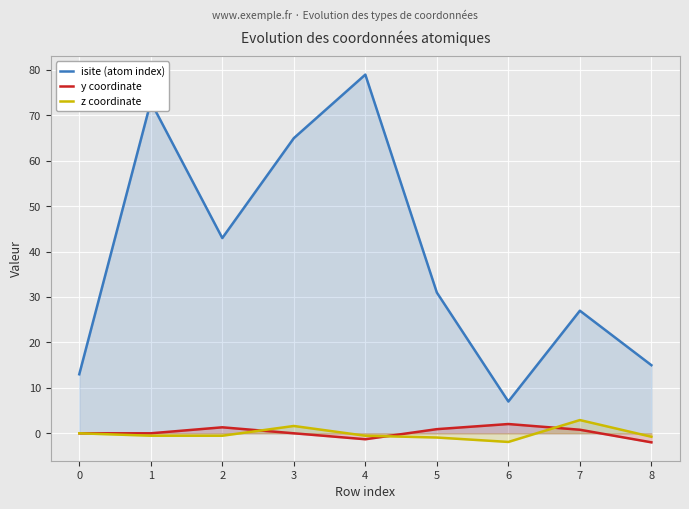

How many lines are shown in the chart?

3